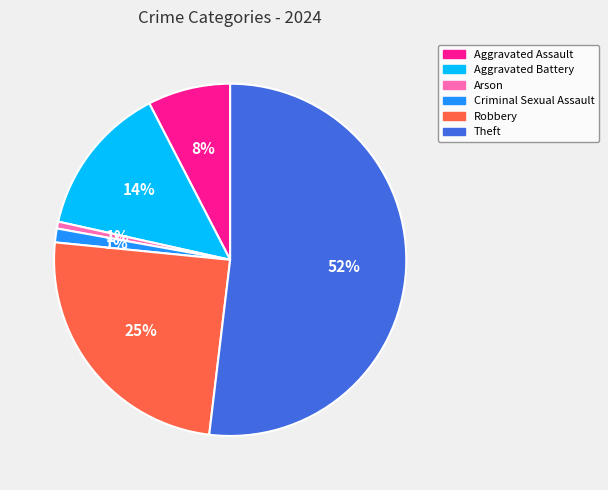

To the nearest percent, what portion does Robbery represent?

25%